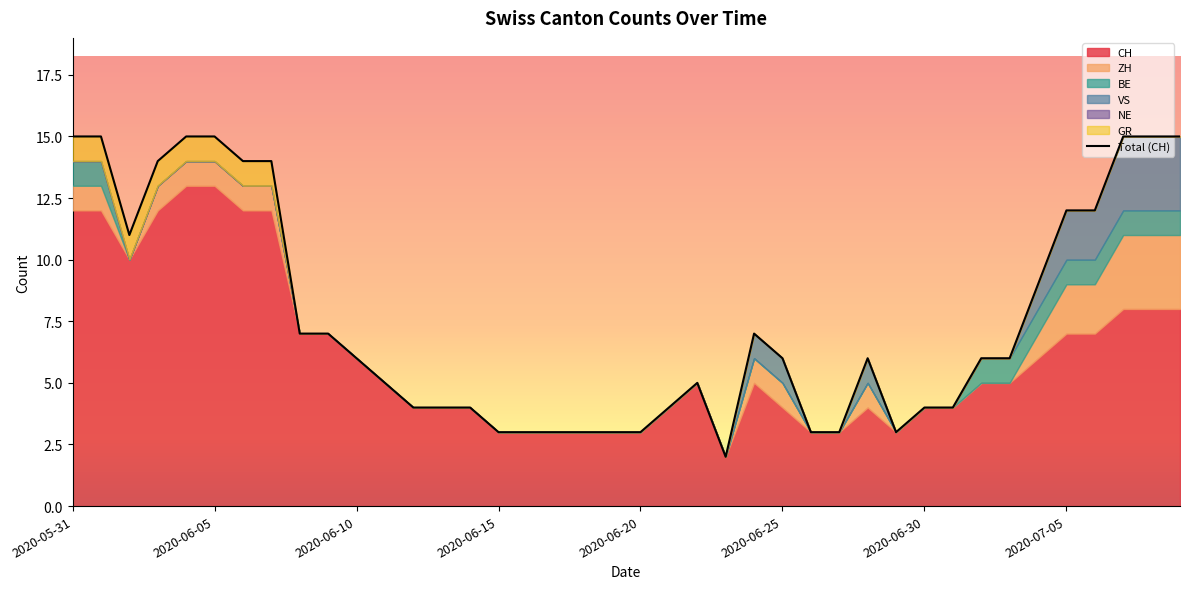

How many points are lower than both their immediate neighbors (excluding endpoints)?

3